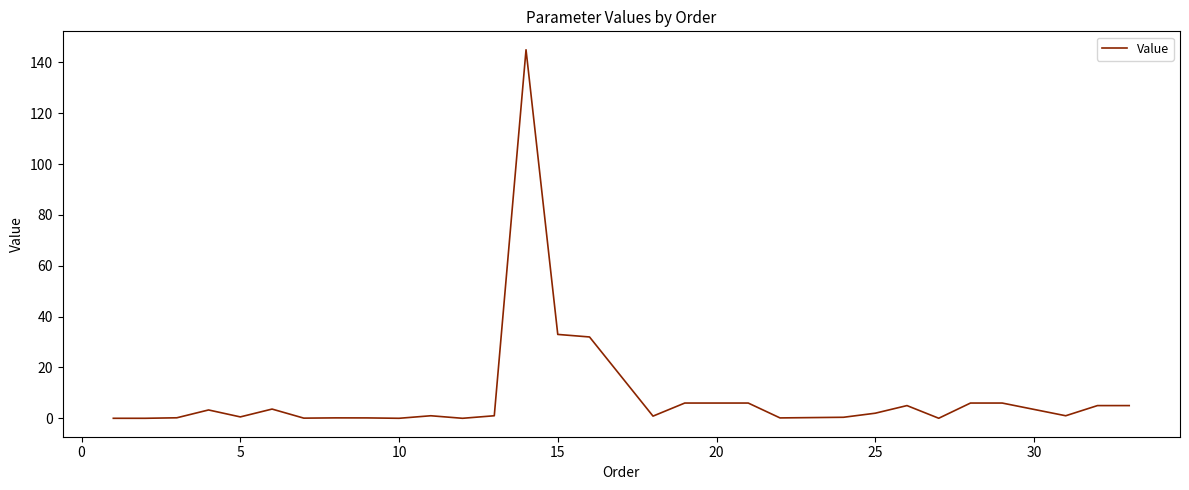

Count the number of categories in the chart.

29